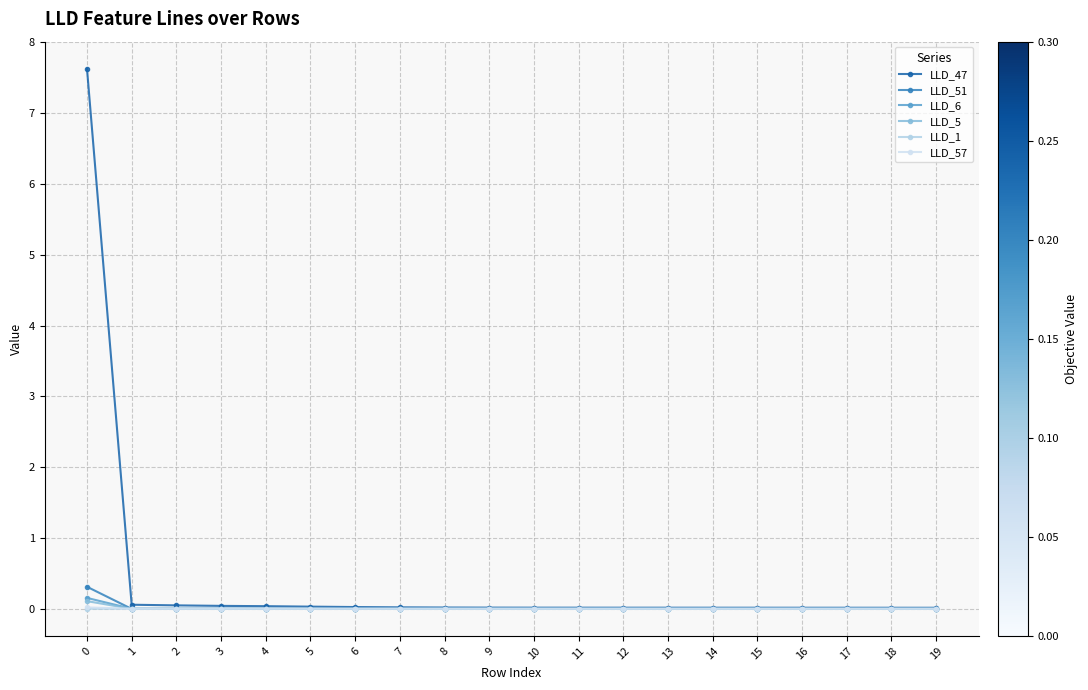

Is this an area chart (filled region under the line)?

No